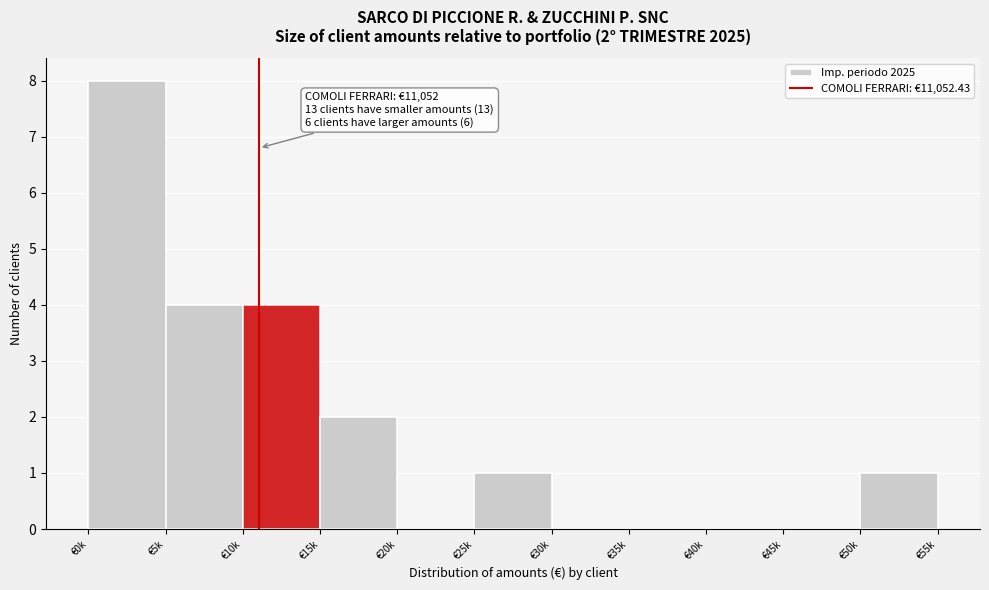

Reading left to right, extract all data points from this chart.

€0k=8	€5k=4	€10k=4	€15k=2	€20k=0	€25k=1	€30k=0	€35k=0	€40k=0	€45k=0	€50k=1